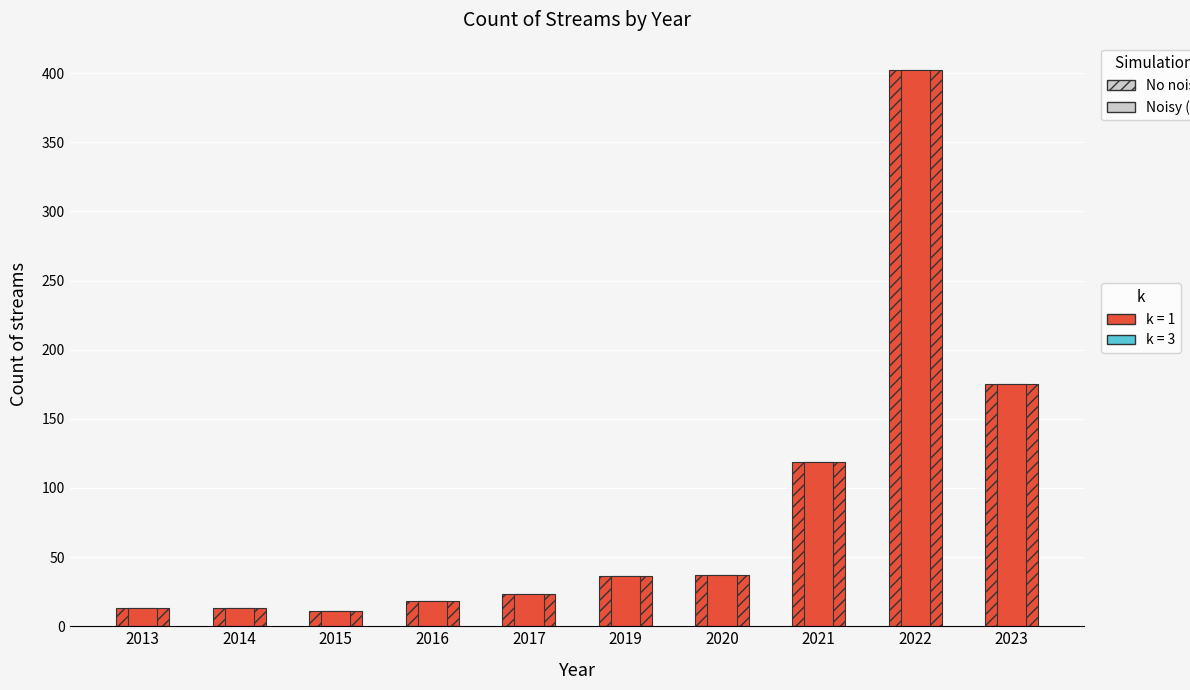

What is the value of the Count of streams (Noisy) bar at the 1st from the left?

13